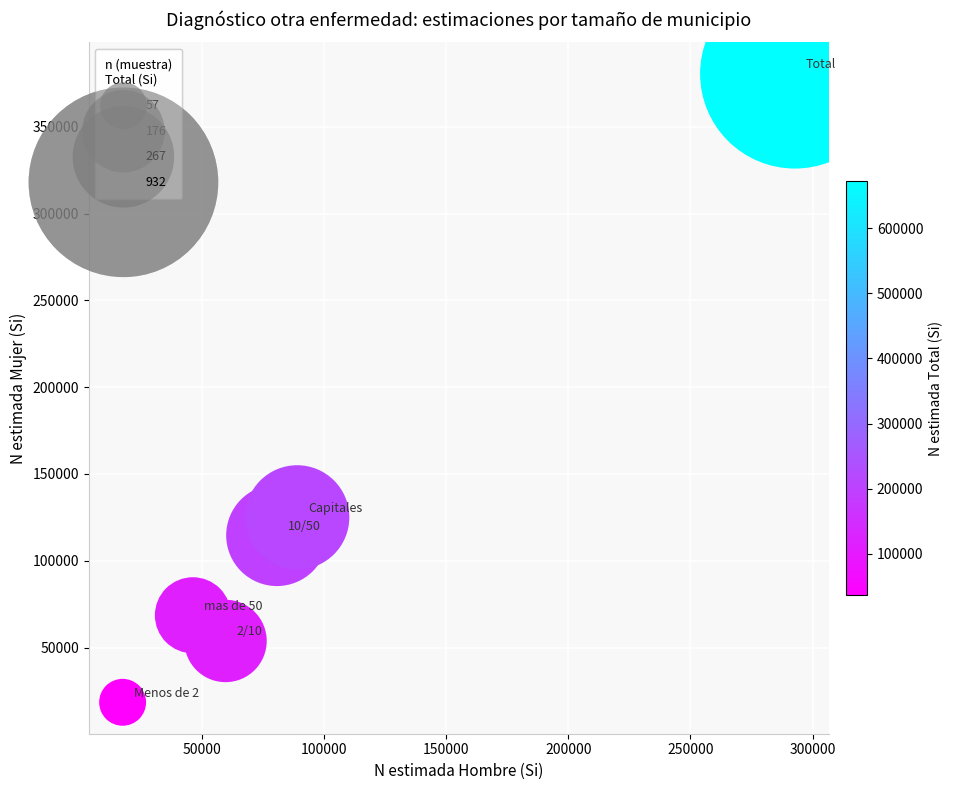

What is the average Y value?

126838